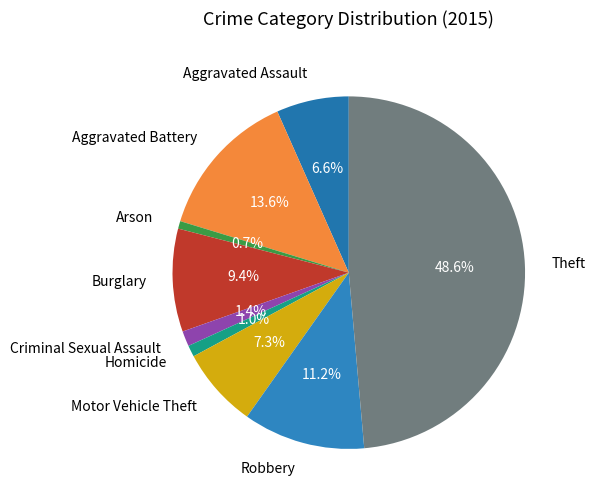

To the nearest percent, what portion does Robbery represent?

11%